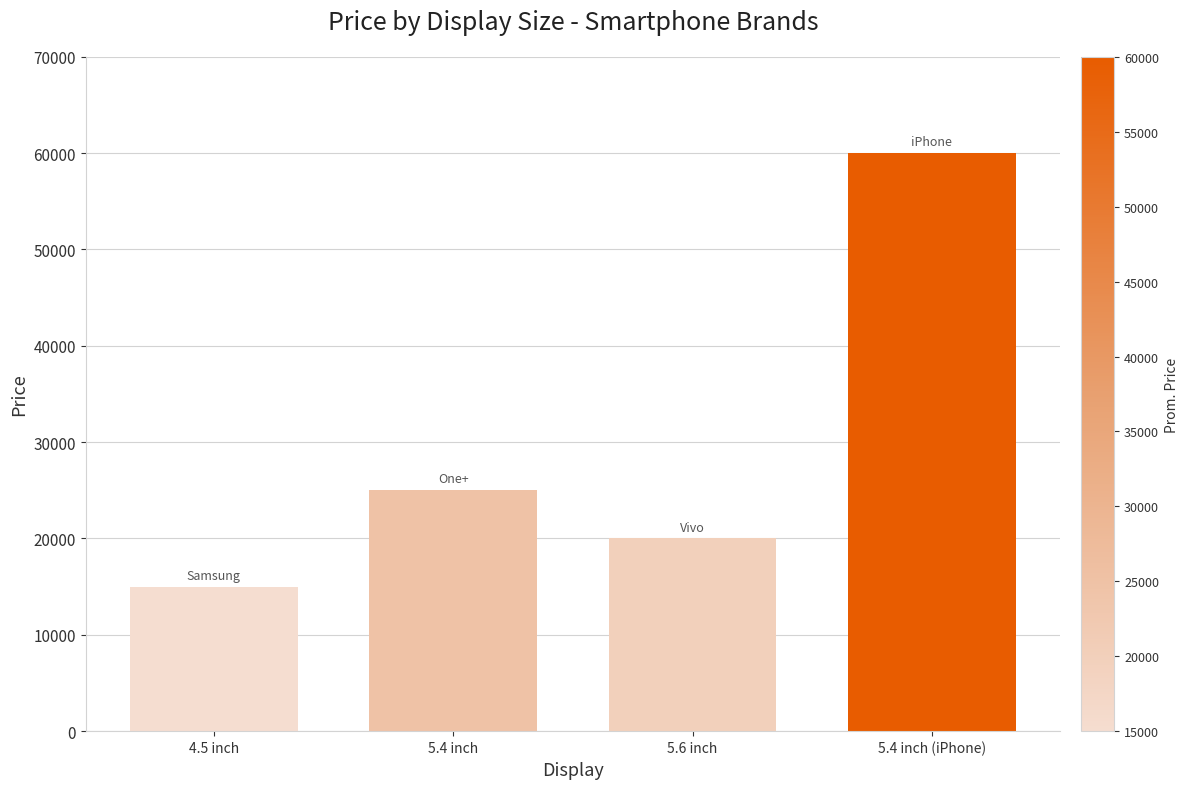

What is the label of the 4th bar from the right?

4.5 inch